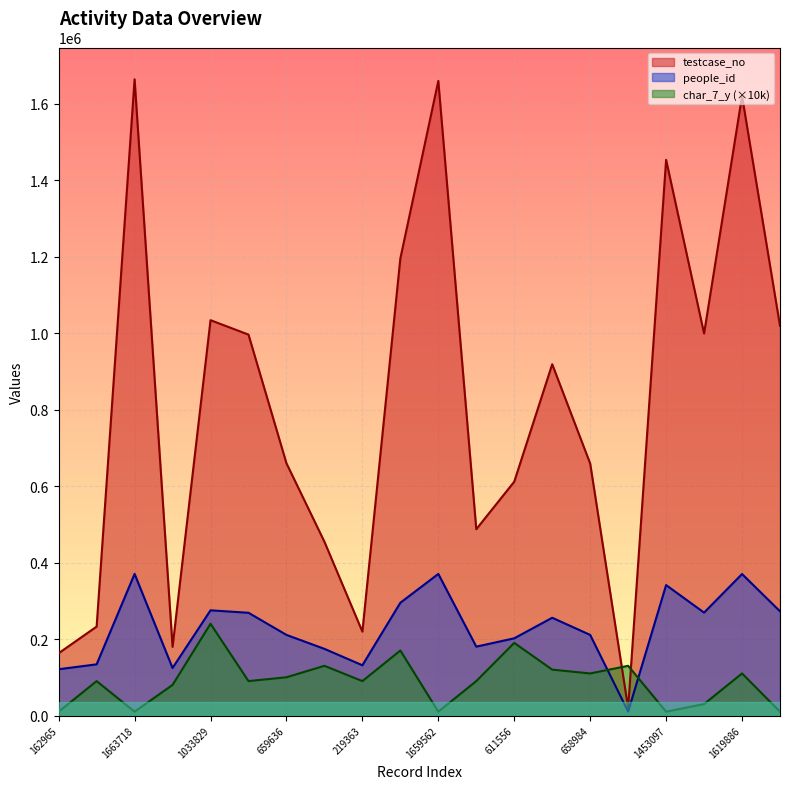

True or false: testcase_no has a value of 172886 at 658984.

False